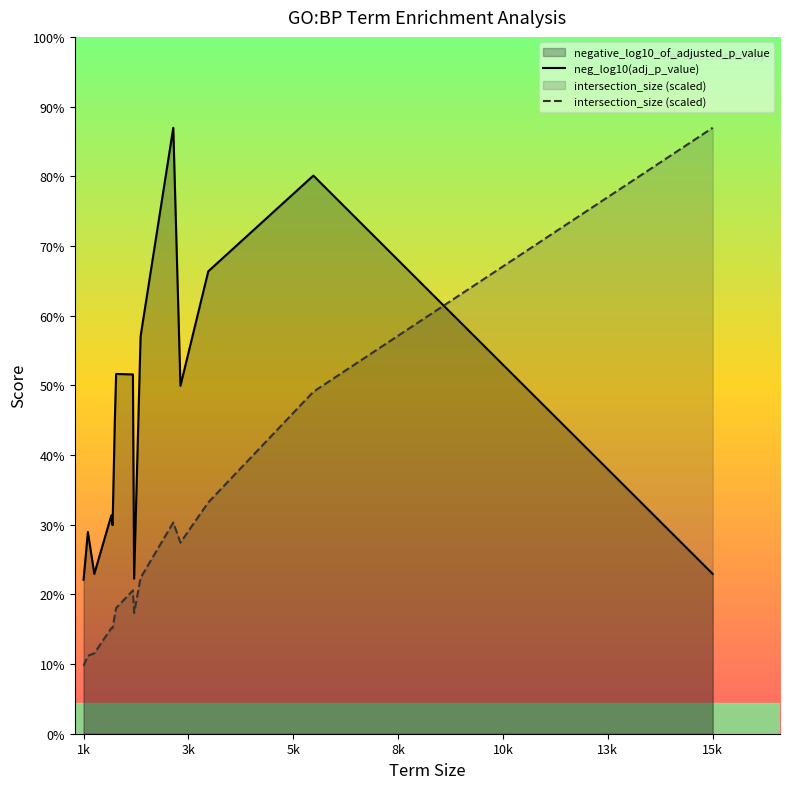

Reading left to right, extract all data points from this chart.

neg_log10(adj_p_value): 1.6	2.1	1.6	2.2	2.1	3.2	3.7	3.7	1.6	4.1	6.2	3.6	4.8	5.7	1.6
intersection_size (scaled): 0.7	0.8	0.8	1.1	1.1	1.2	1.3	1.5	1.2	1.6	2.2	2.0	2.4	3.5	6.2